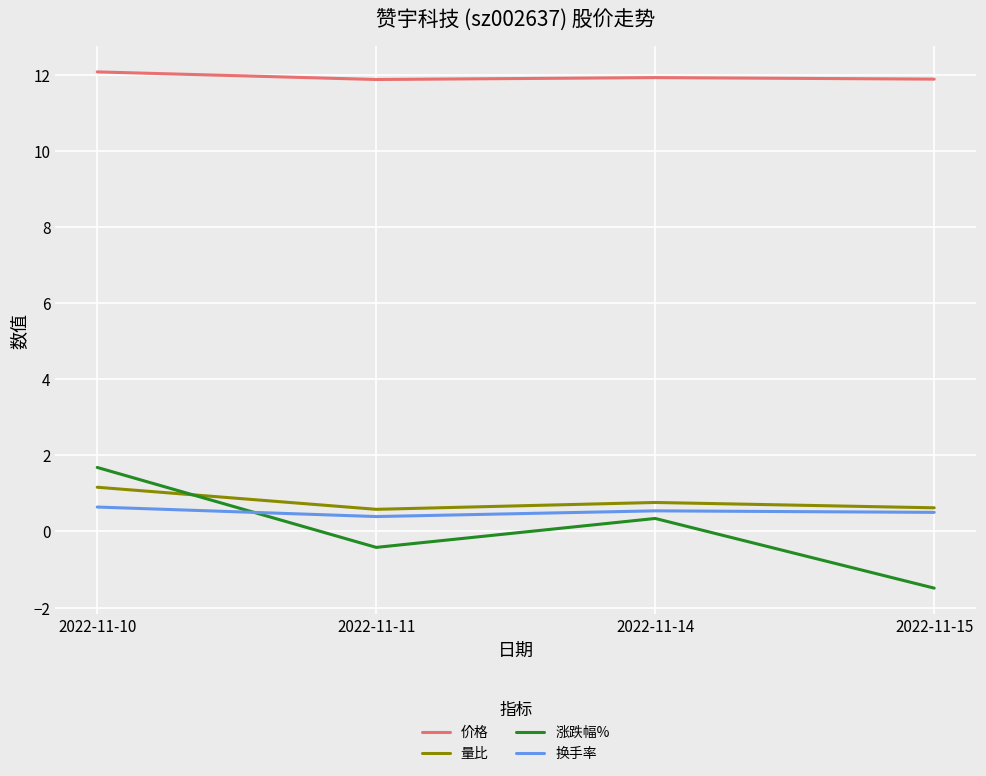

Between 2022-11-10 and 2022-11-14, which series saw the biggest shift?

涨跌幅%